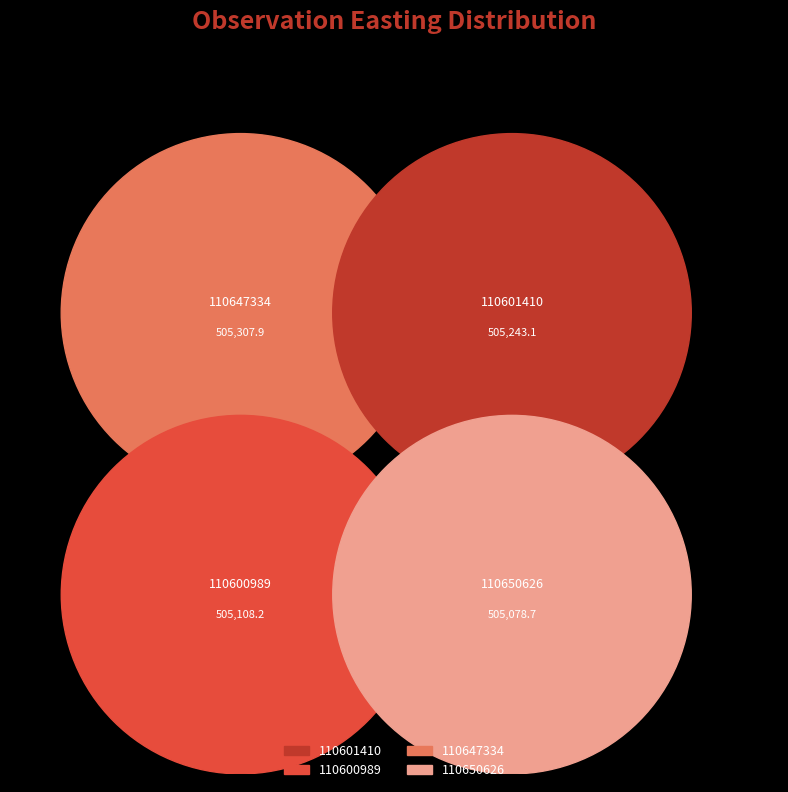

Is there a majority slice in this chart?

No